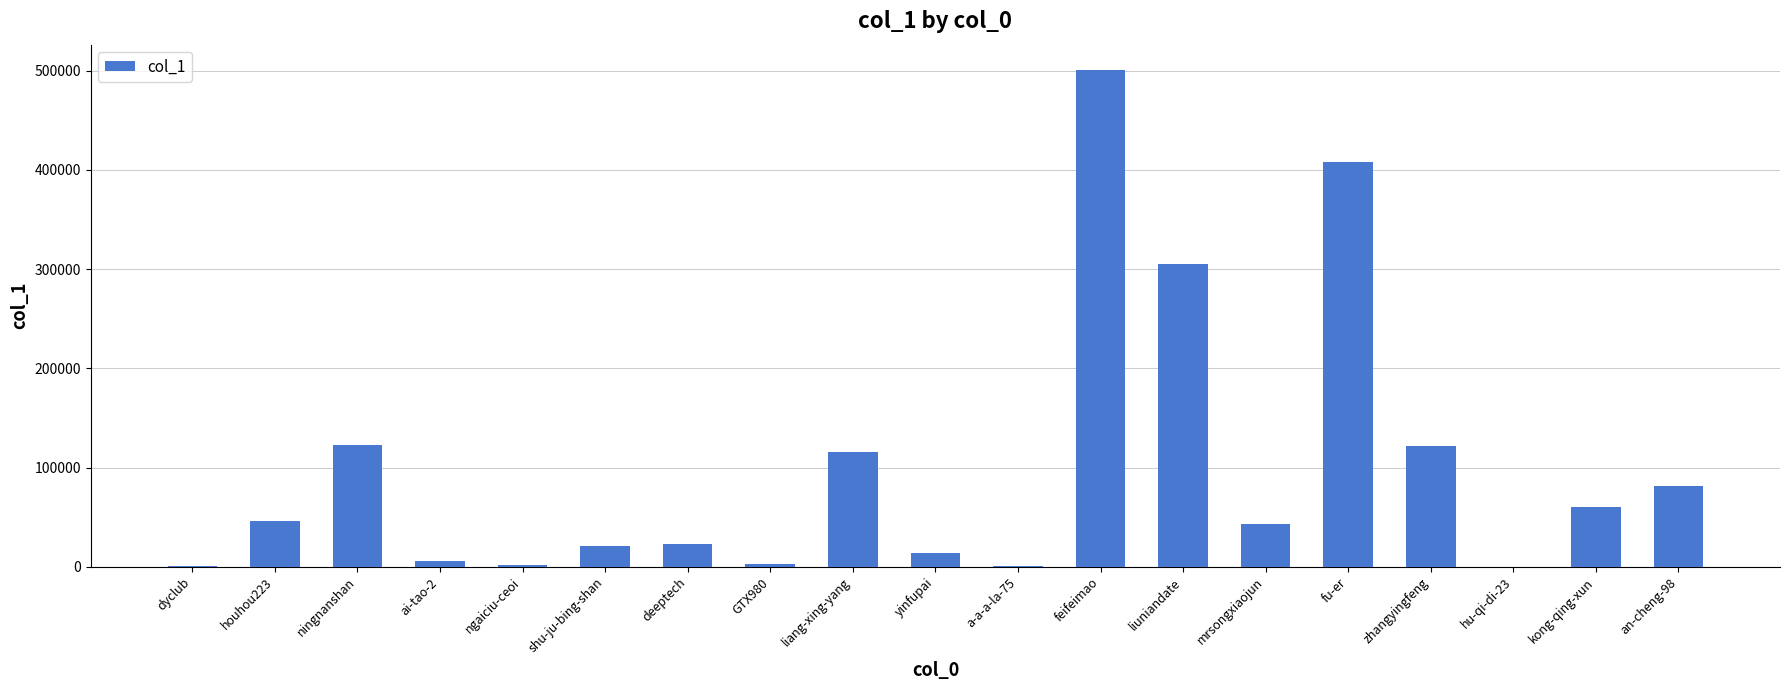

Is it true that the value at yinfupai is 13721?

True